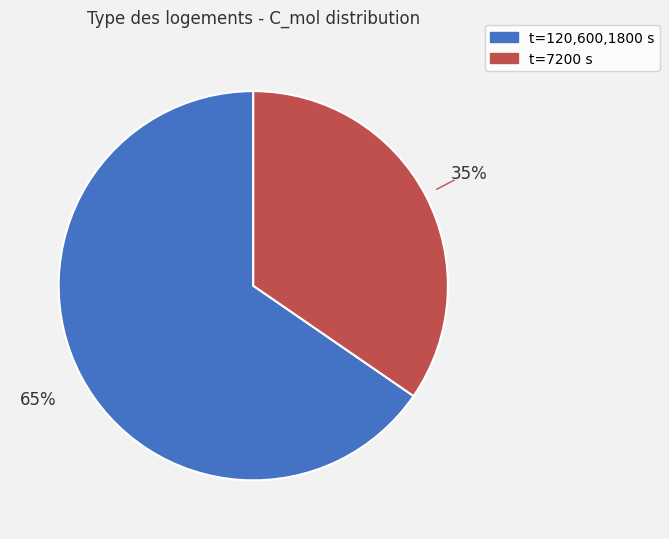

Does any single category account for the majority?

Yes